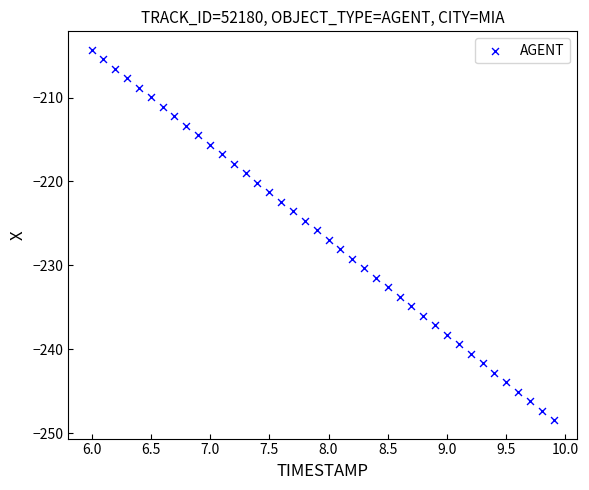

What is the range of Y values (max minus min)?

44.1